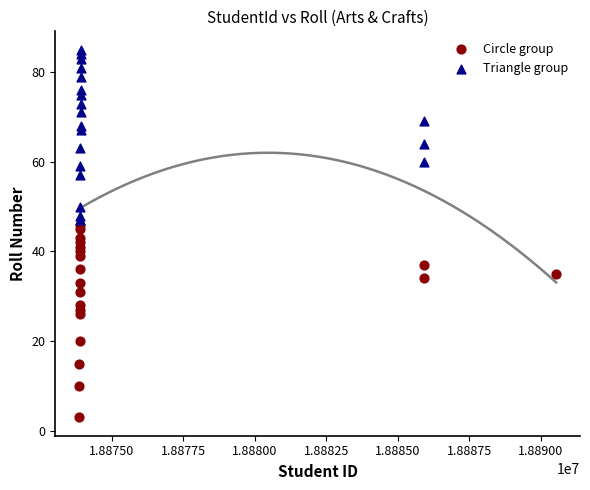

Which series has the largest Y range (max minus min)?

Circle group